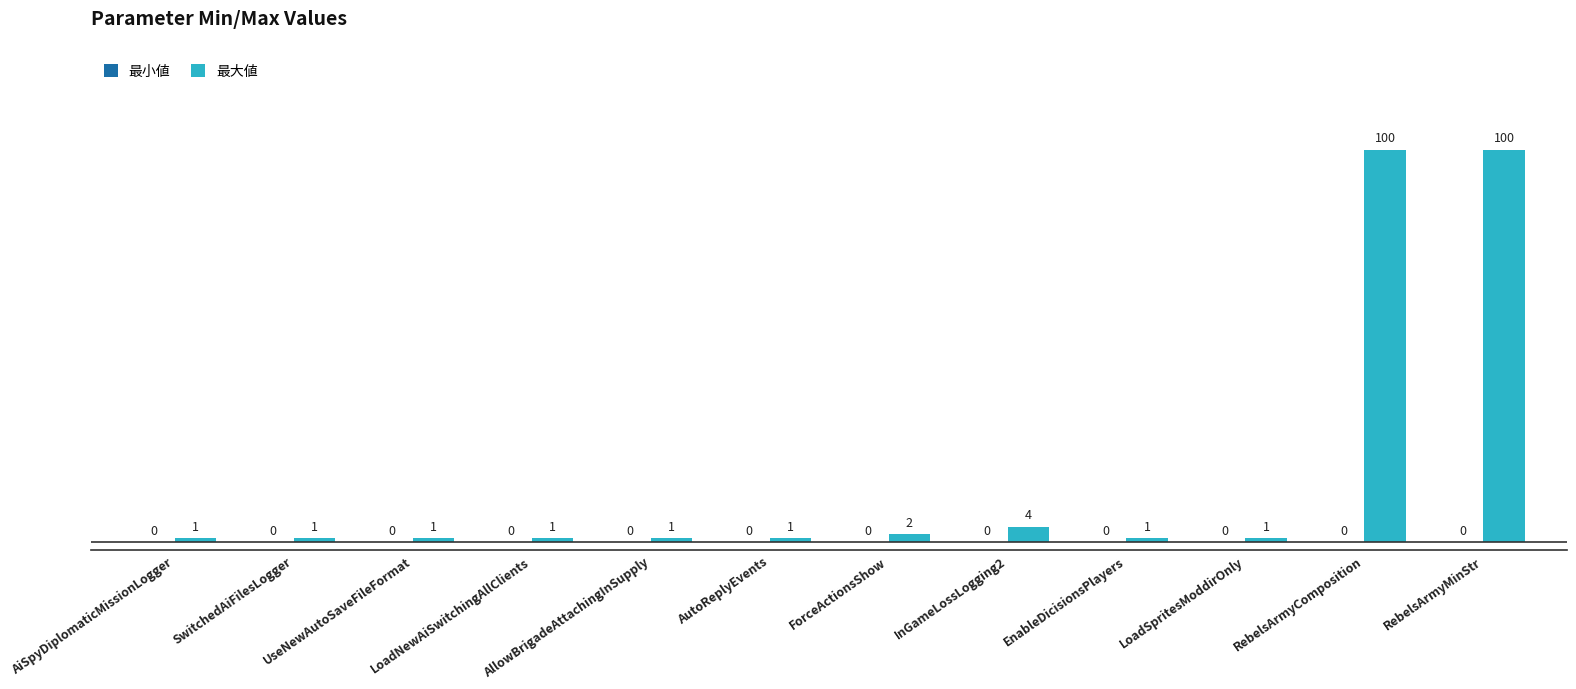

What is the sum of all values?

214